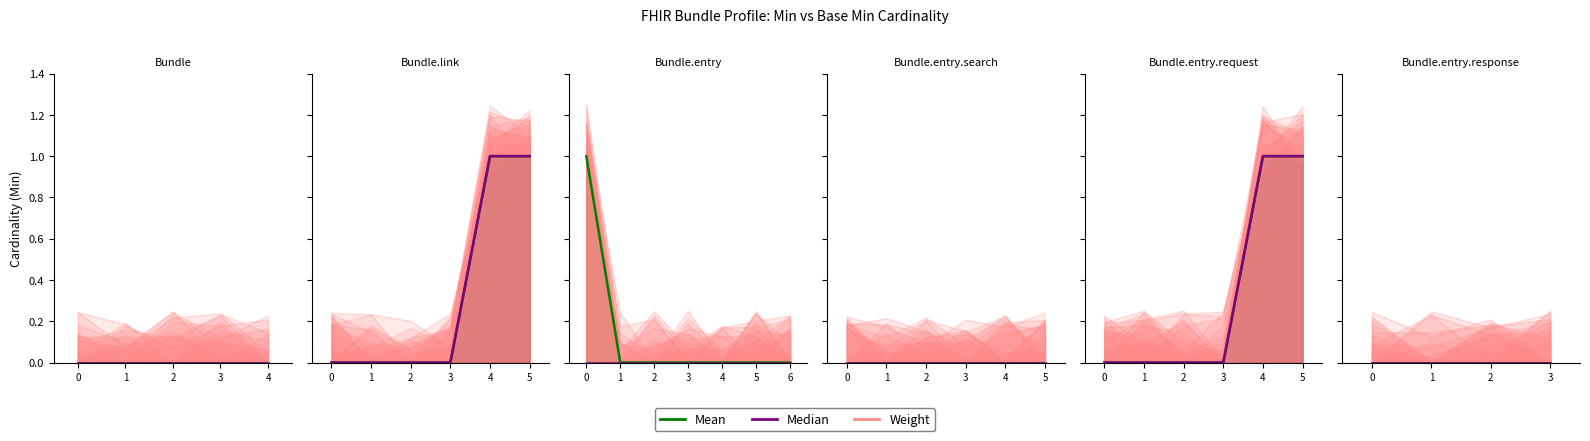

What is the difference between the second highest and second lowest values in the Base Min series?

1